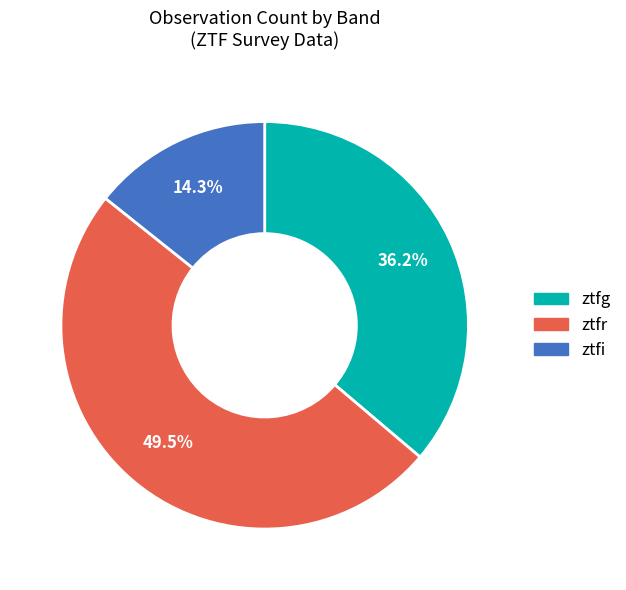

To the nearest percent, what is the average slice percentage?

33%